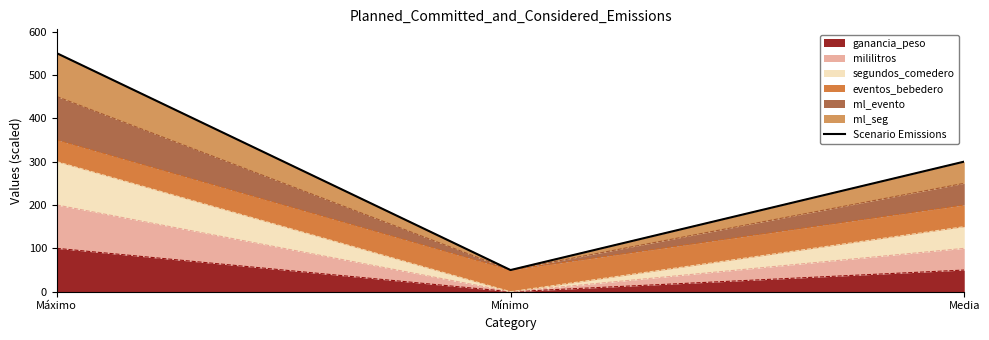

What is the difference between the maximum and minimum values?

500.0